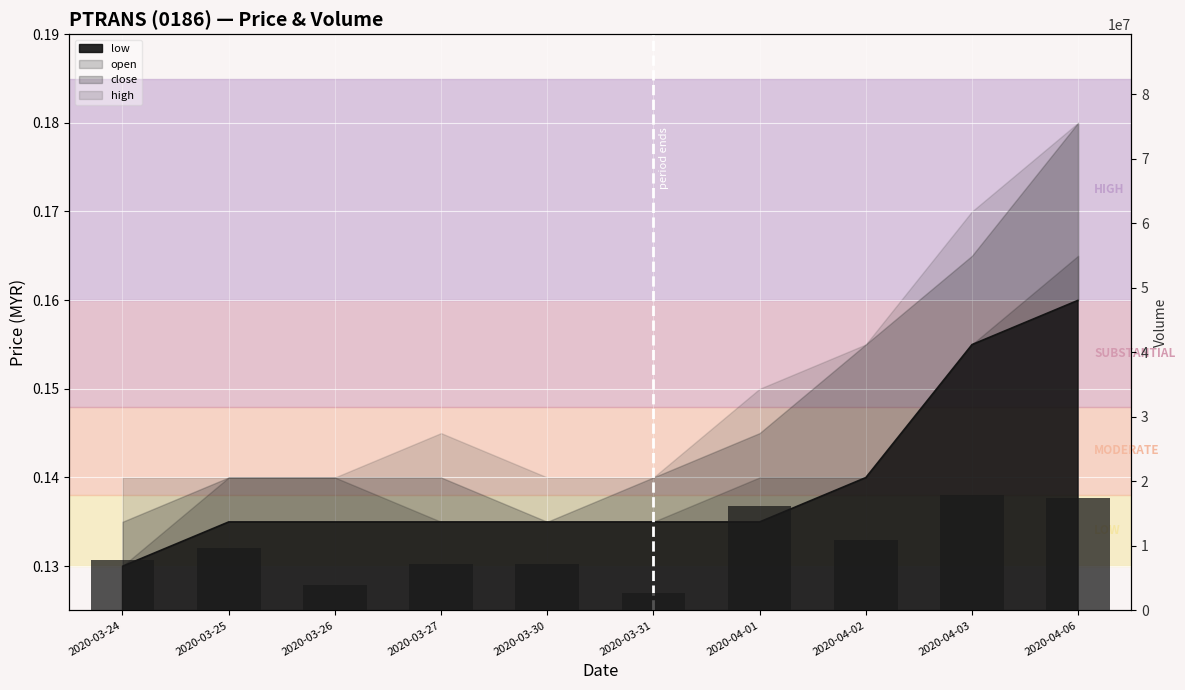

Approximately how many times larger is the value at 2020-04-02 compared to 2020-03-26?

2.7